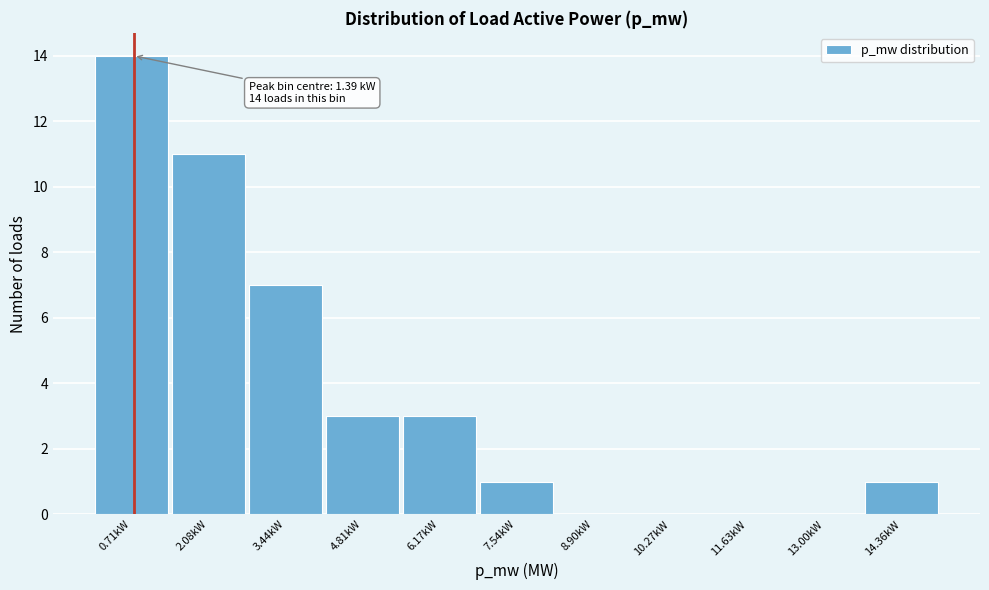

Reading left to right, transcribe all the data shown in this chart.

0.71kW=14	2.08kW=11	3.44kW=7	4.81kW=3	6.17kW=3	7.54kW=1	8.90kW=0	10.27kW=0	11.63kW=0	13.00kW=0	14.36kW=1